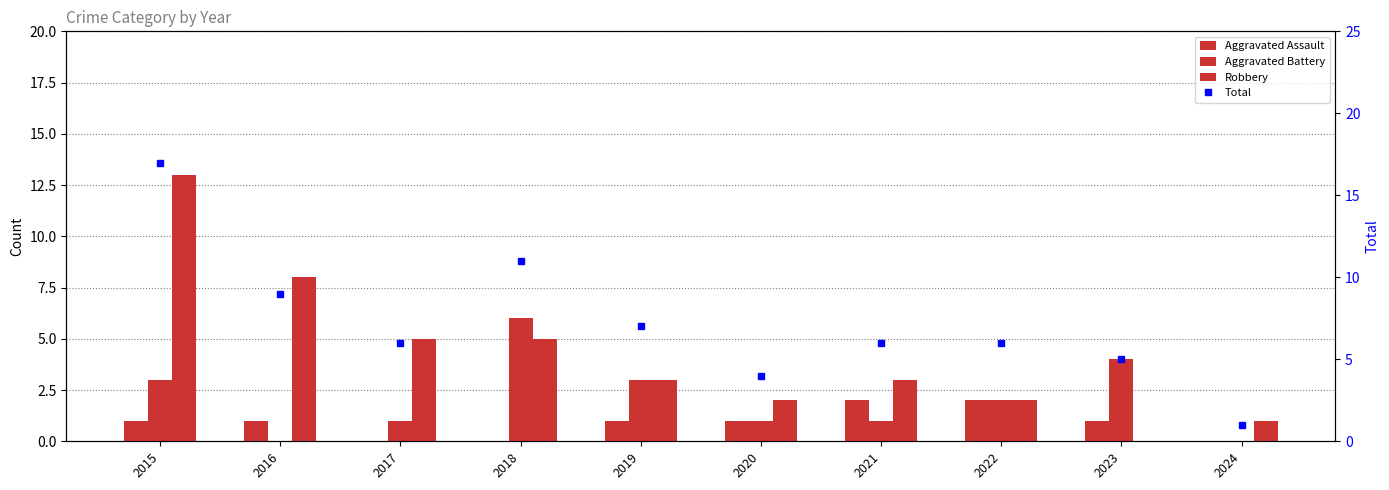

The Total series shows 8 at 2023. True or false?

False